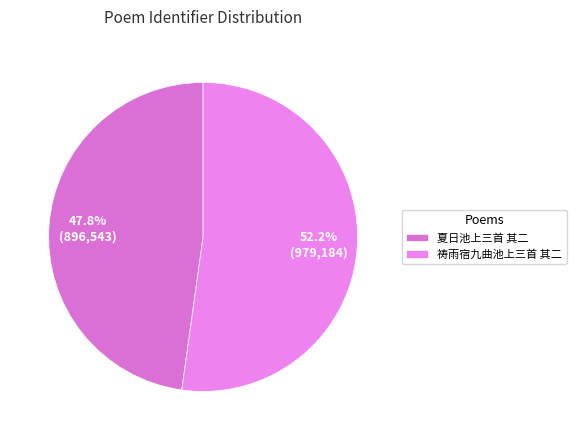

Count the number of slices in the pie.

2